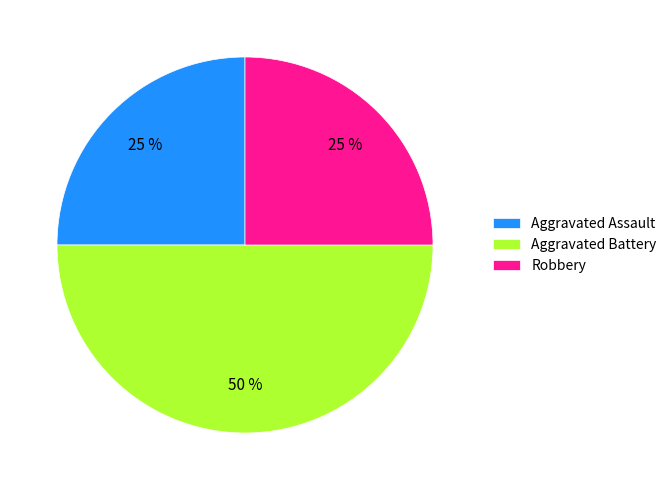

How many segments does this pie chart have?

3